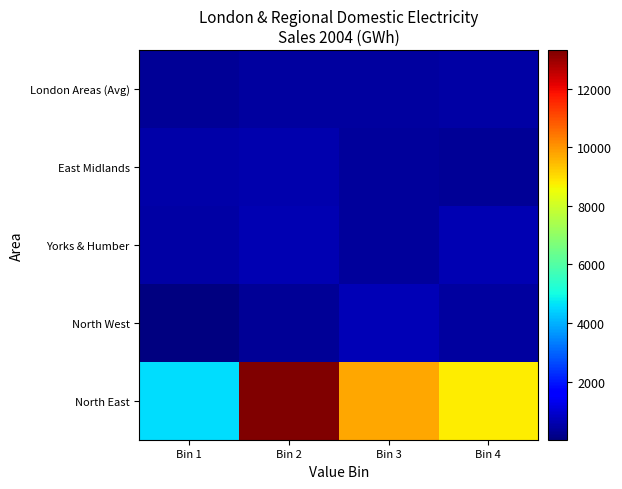

How many categories are shown in the chart?

4